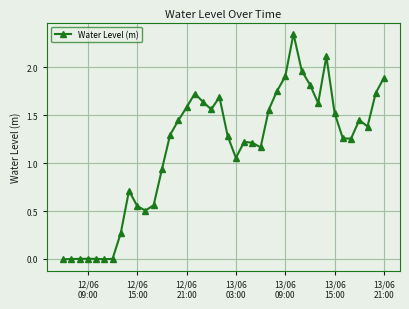

What is the sum of all values?

46.0